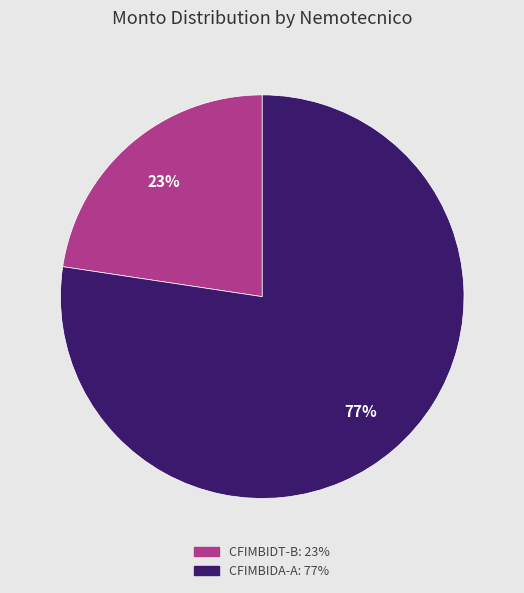

To the nearest percent, what is the average slice percentage?

50%